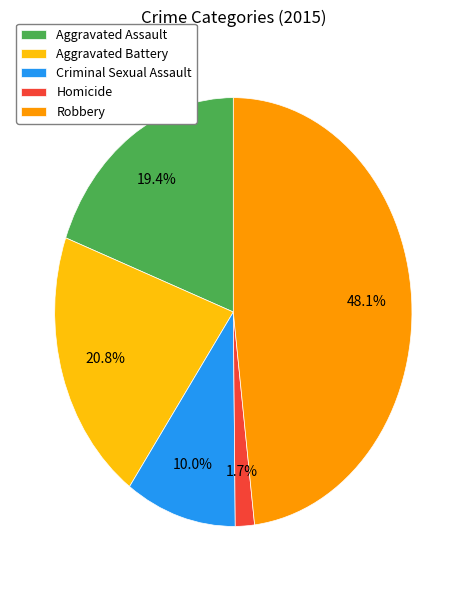

Is it true that Aggravated Assault is 26% of the pie?

False